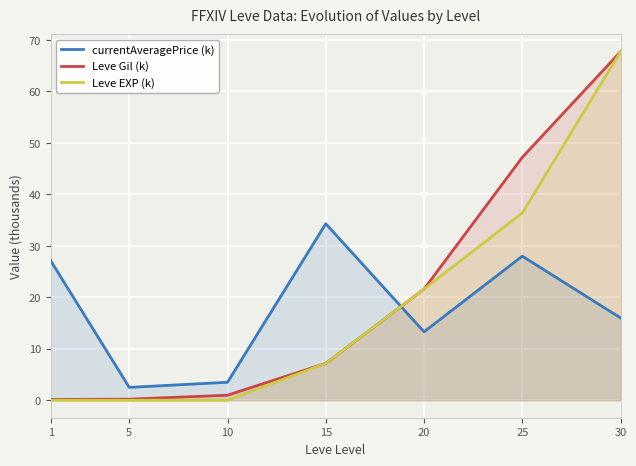

Is the value of Leve Gil (k) at 1 greater than the value of Leve EXP (k) at 20?

No